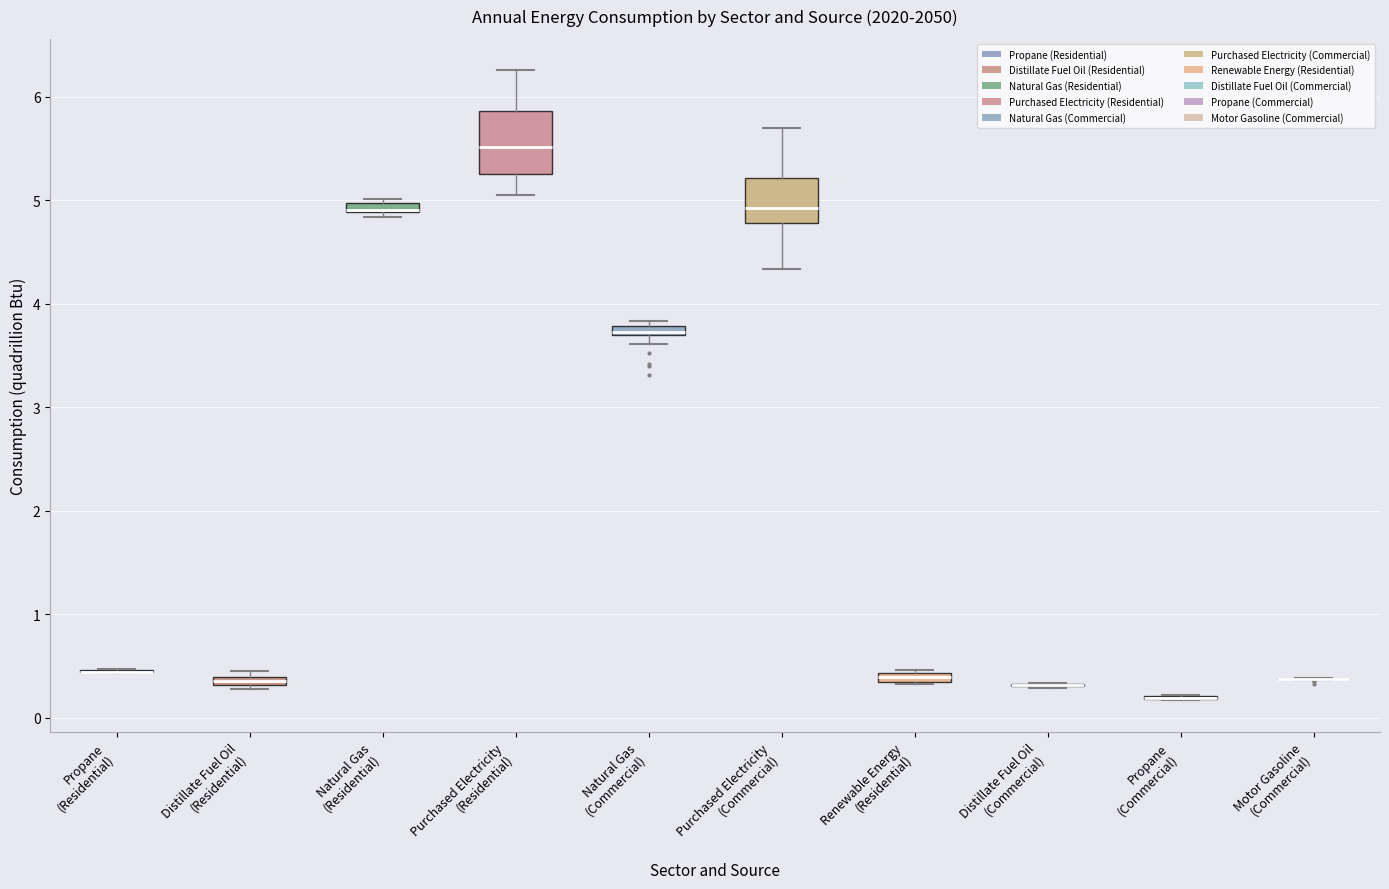

Where is the lower edge of the box for Natural Gas (Residential) on the y-axis? The values are not printed on the chart, so give them approximately, as read against the axis.

4.9